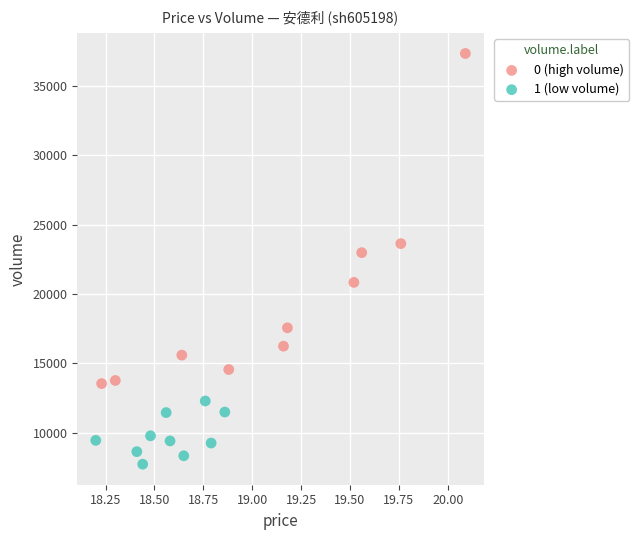

Which series contains the highest Y value?

0 (high volume)